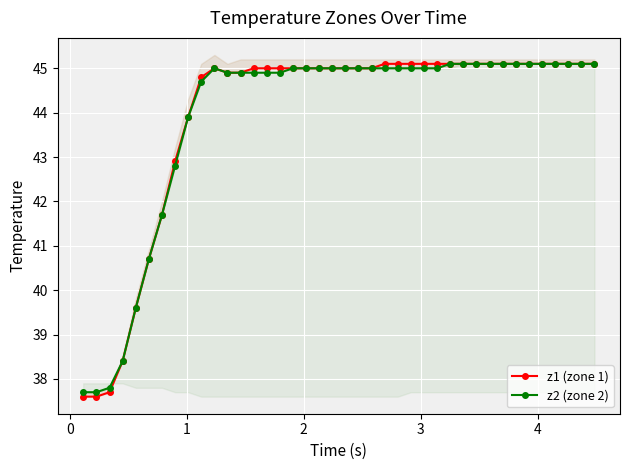

What is the value of the z1 (zone 1) point at the 18th from the left?

45.0